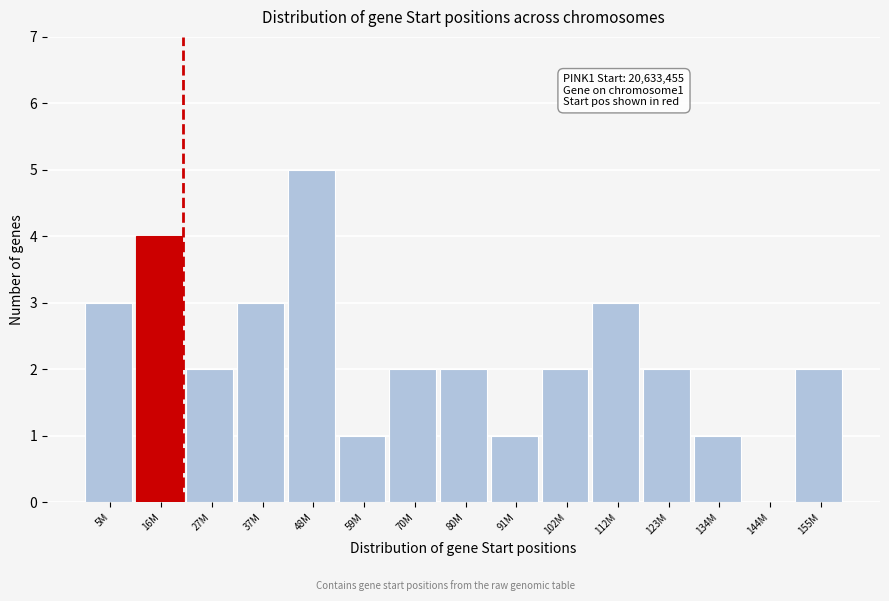

Reading left to right, transcribe all the data shown in this chart.

5M=3	16M=4	27M=2	37M=3	48M=5	59M=1	70M=2	80M=2	91M=1	102M=2	112M=3	123M=2	134M=1	144M=0	155M=2